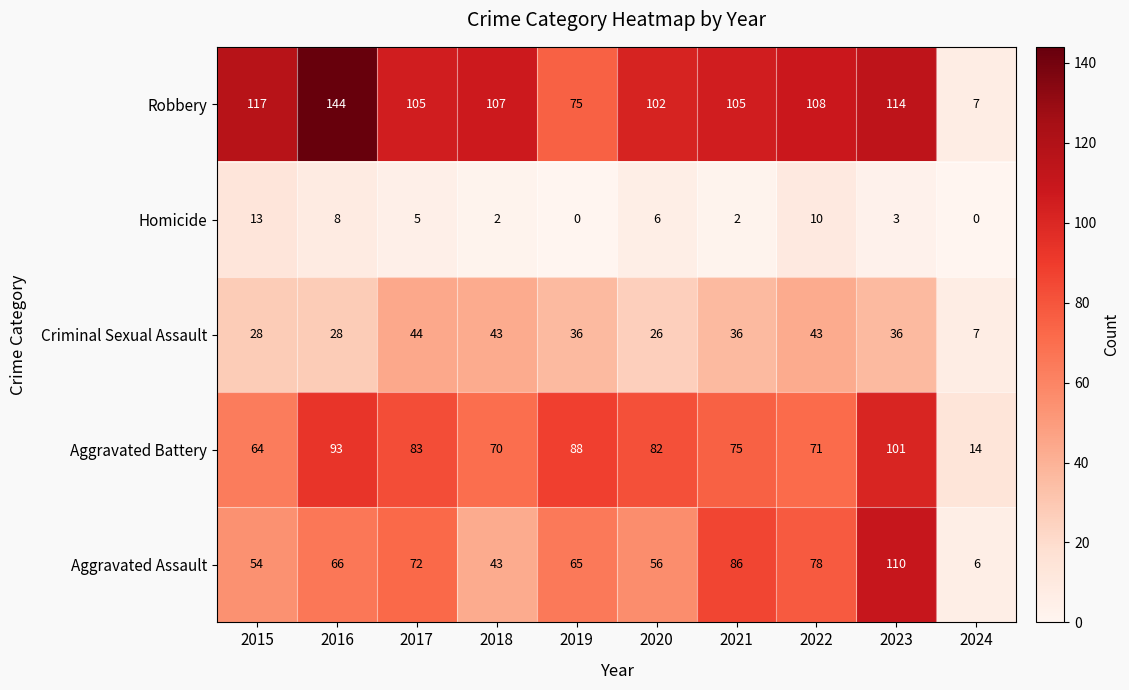

Count the number of data series in this chart.

5